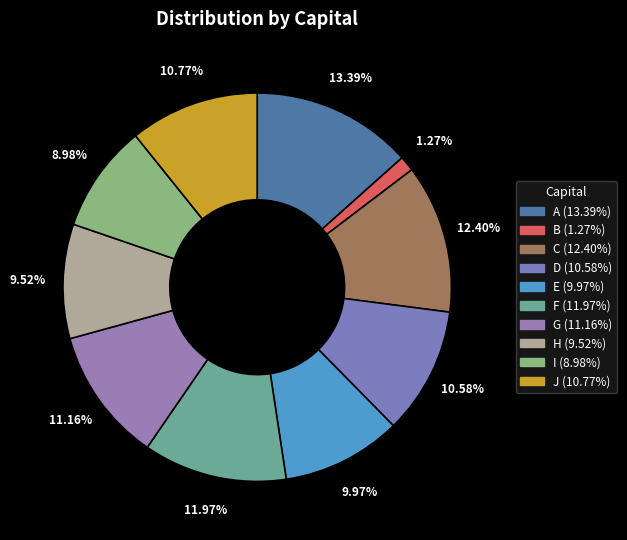

The B slice represents 1% of the pie. True or false?

True